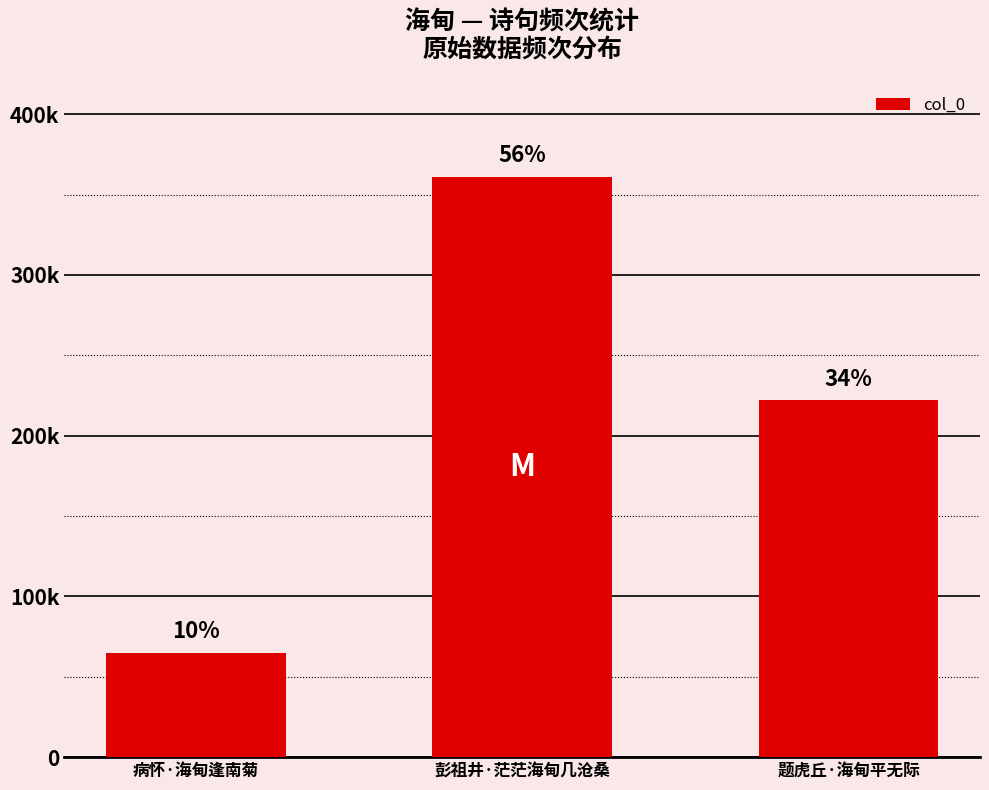

List the labels in order of value, largest first.

彭祖井·茫茫海甸几沧桑, 题虎丘·海甸平无际, 病怀·海甸逢南菊